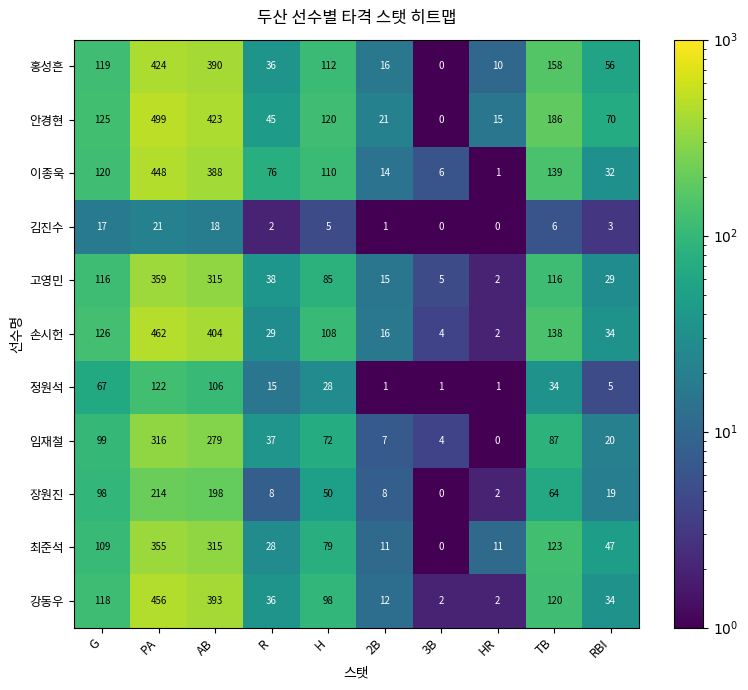

Is it true that 임재철 equals 10 at R?

False